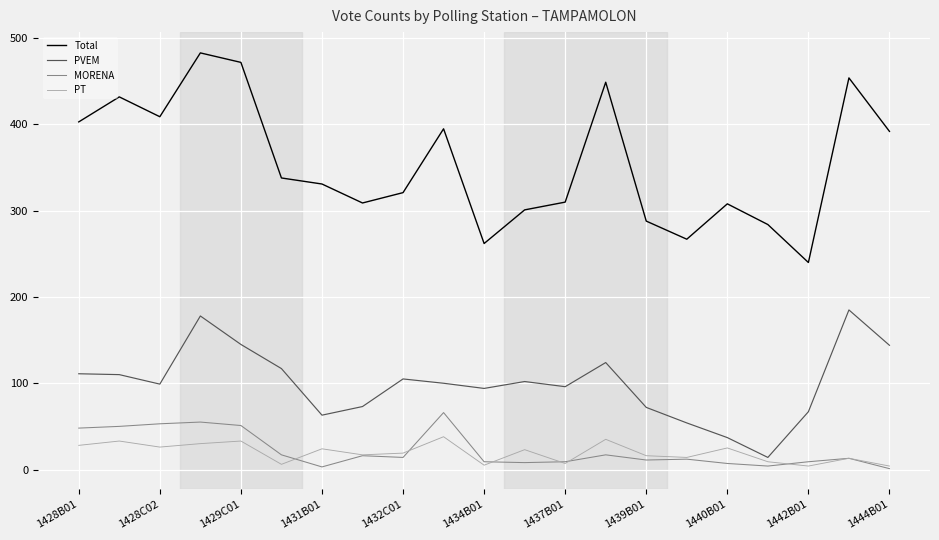

Does the chart display data point markers on the line(s)?

No